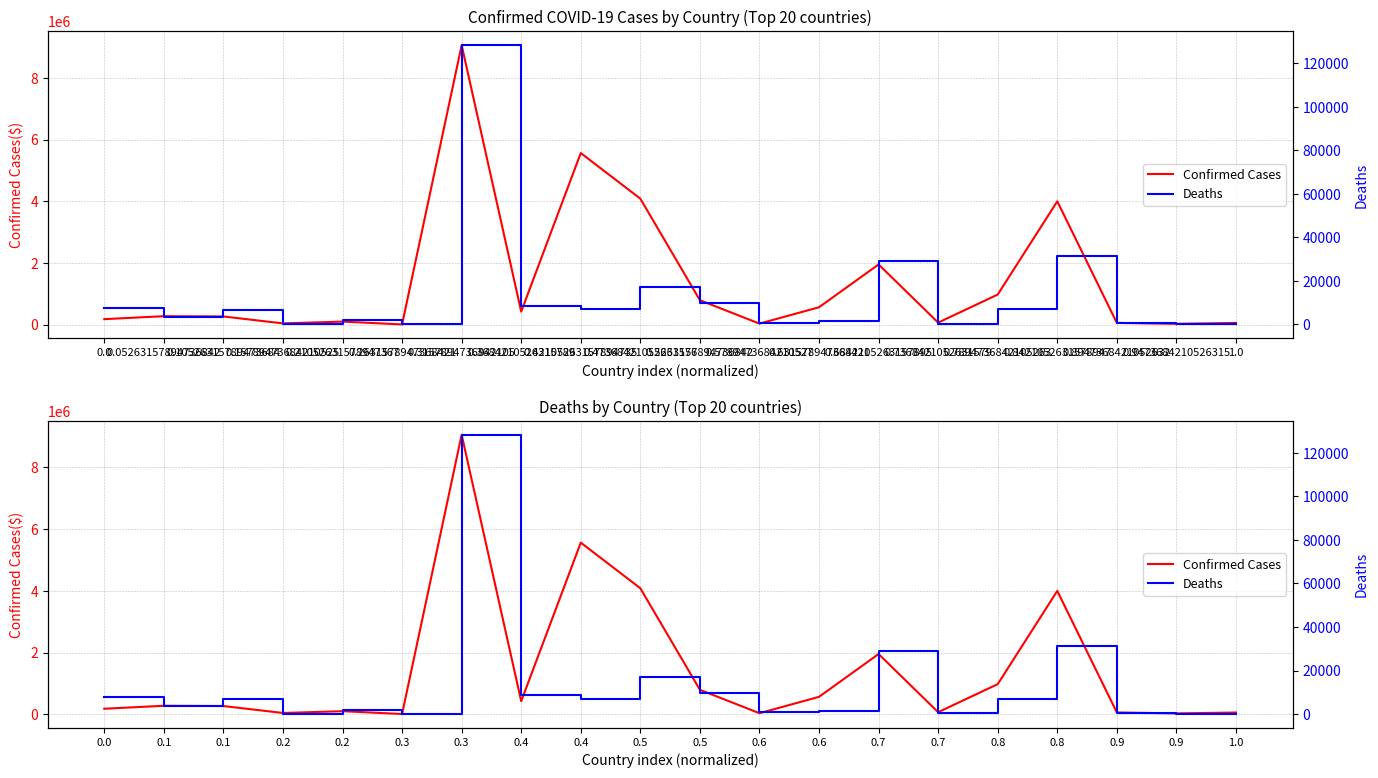

At which label does Confirmed Cases reach its peak?

0.3